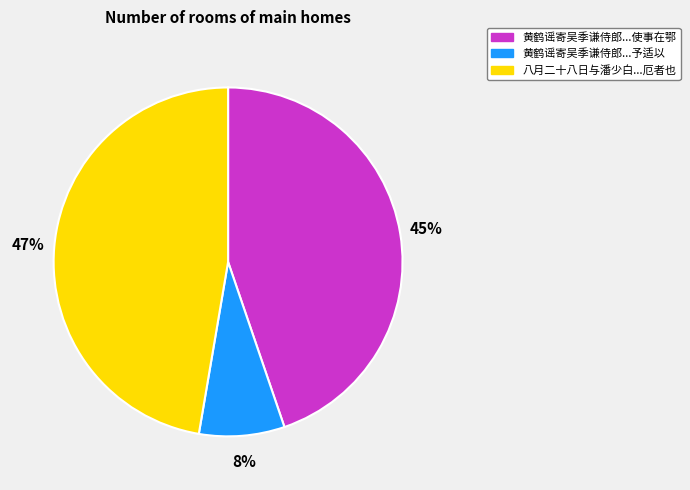

To the nearest percent, what is the difference between the largest and smallest slice percentages?

39%